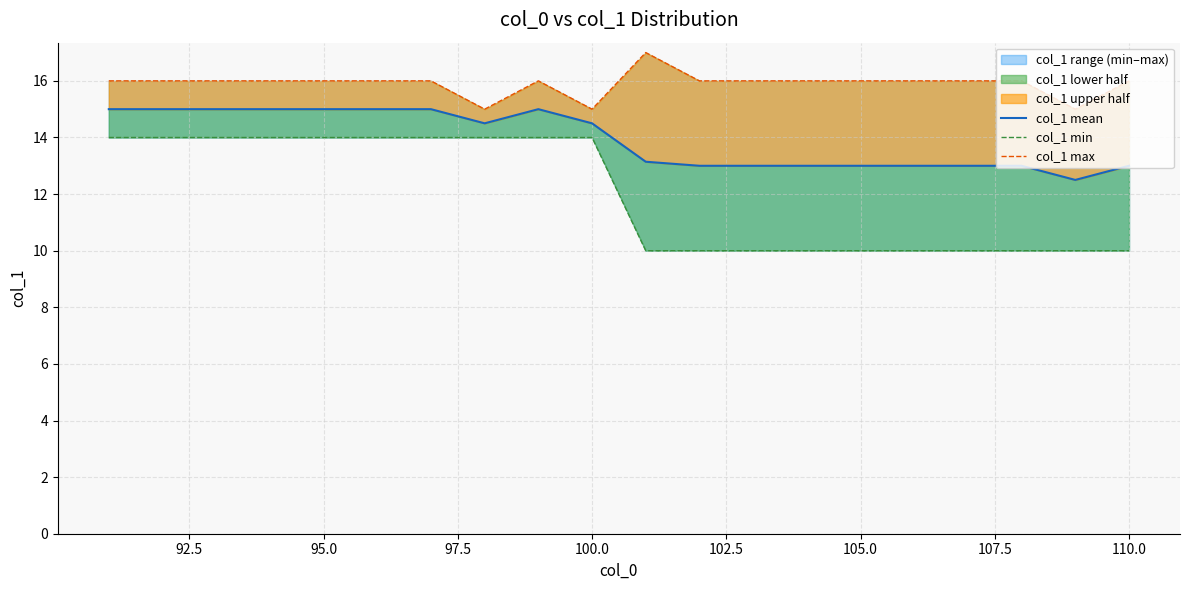

Is it true that col_1 mean equals 24.5 at 105.0?

False